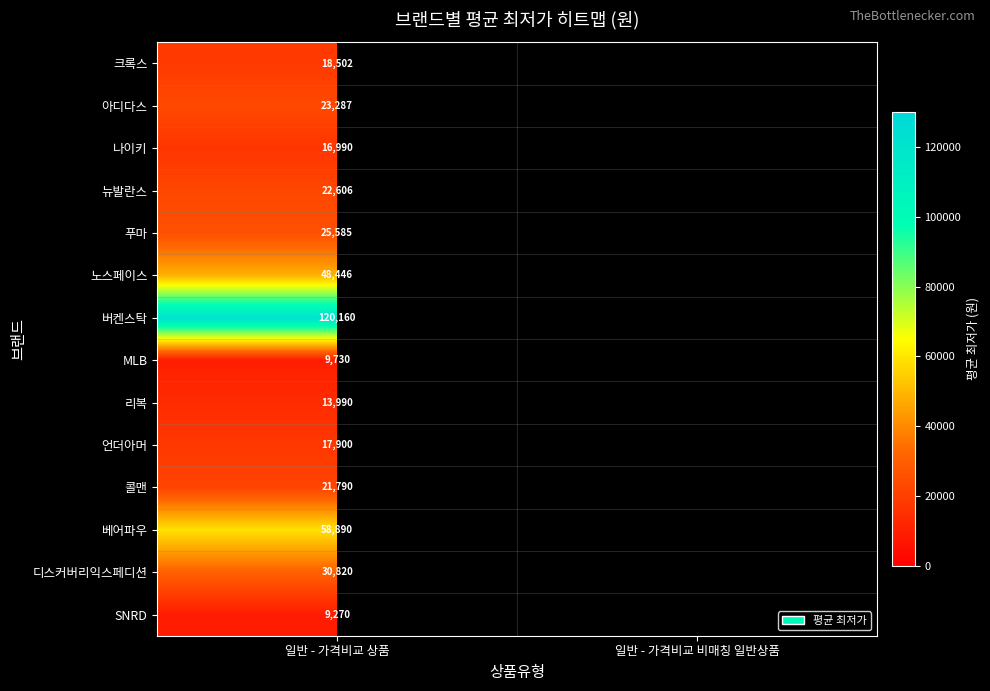

True or false: 콜맨 has a value of 36880.2 at 일반 - 가격비교 상품.

False